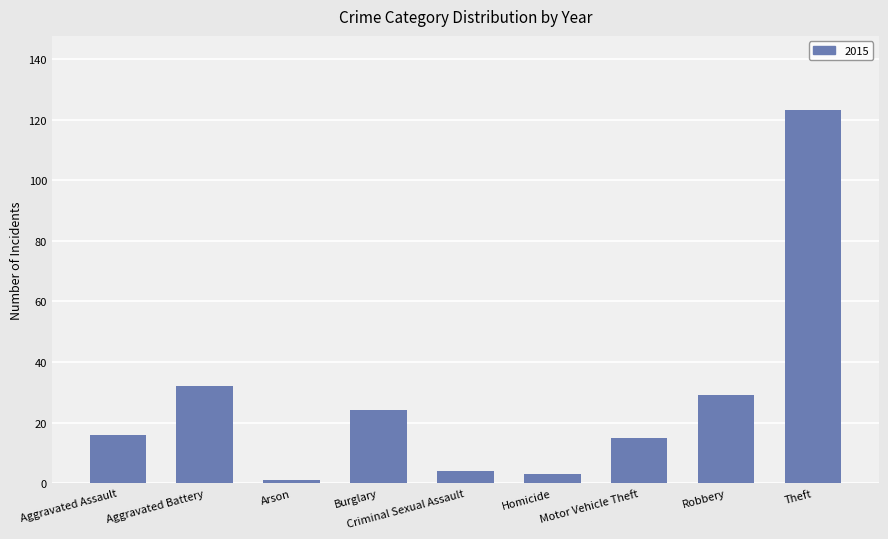

The value at Robbery is 45. True or false?

False